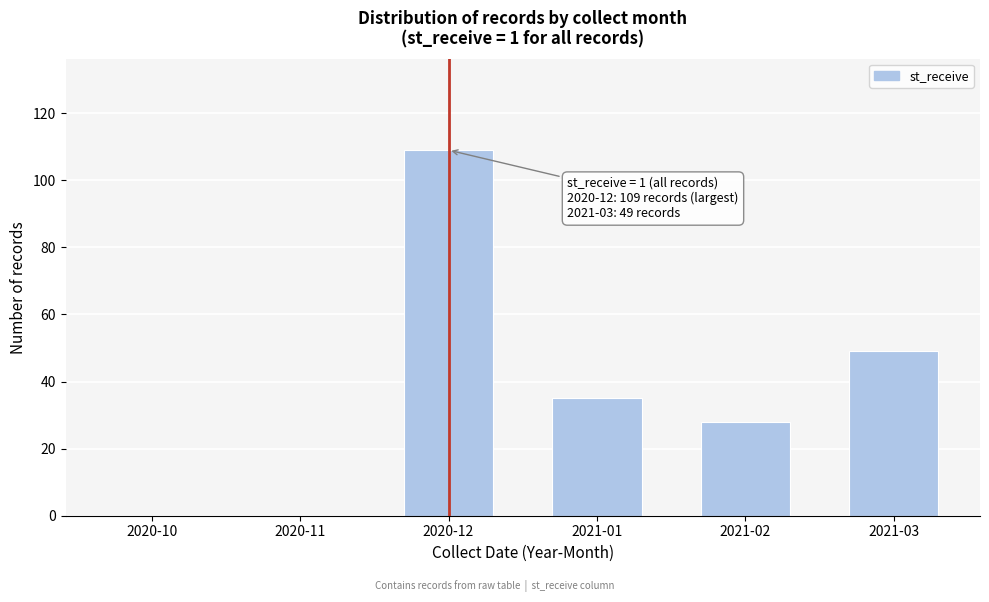

Reading right to left, what are all the values shown in this chart?

2021-03=49	2021-02=28	2021-01=35	2020-12=109	2020-11=0	2020-10=0